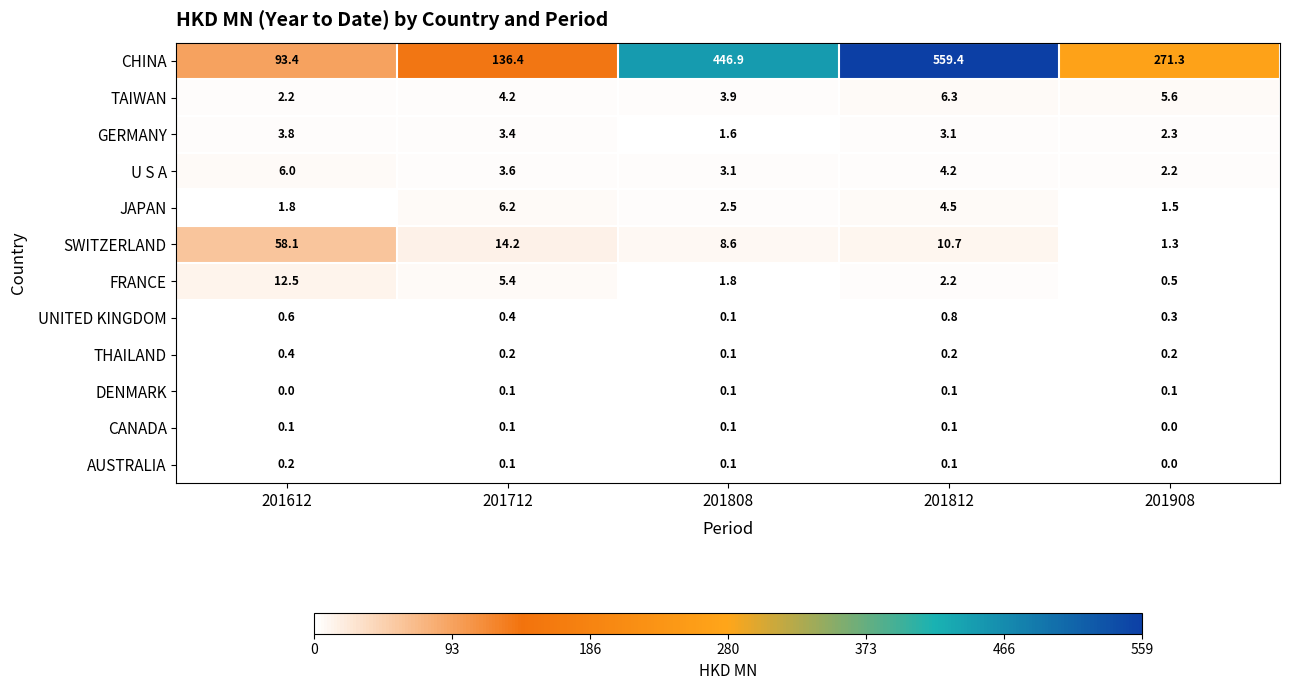

Which series has the largest total across all categories?

CHINA